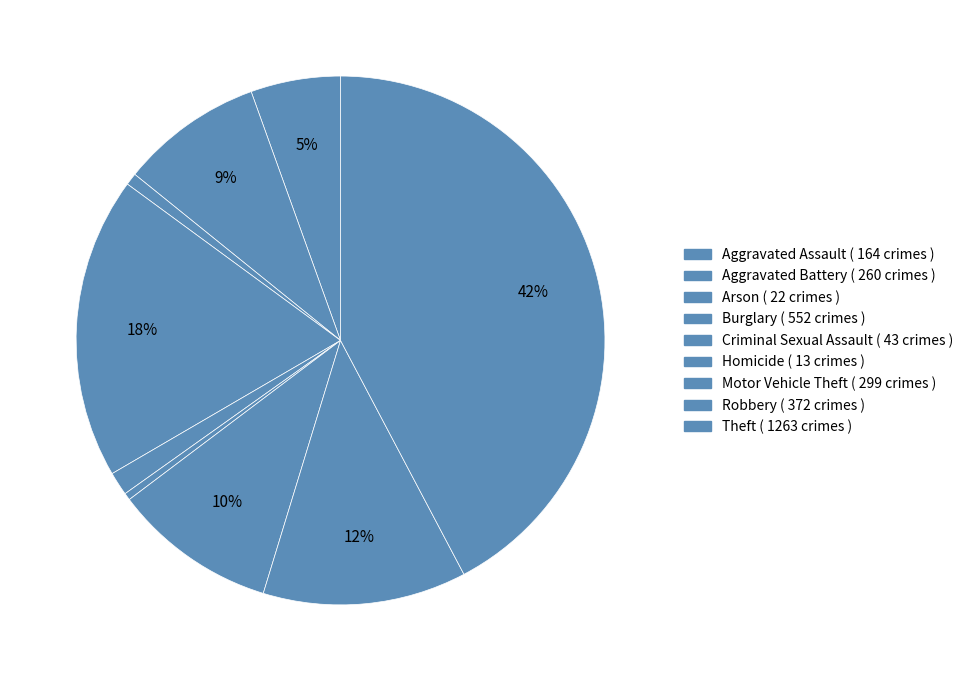

Is it true that Theft is 35% of the pie?

False